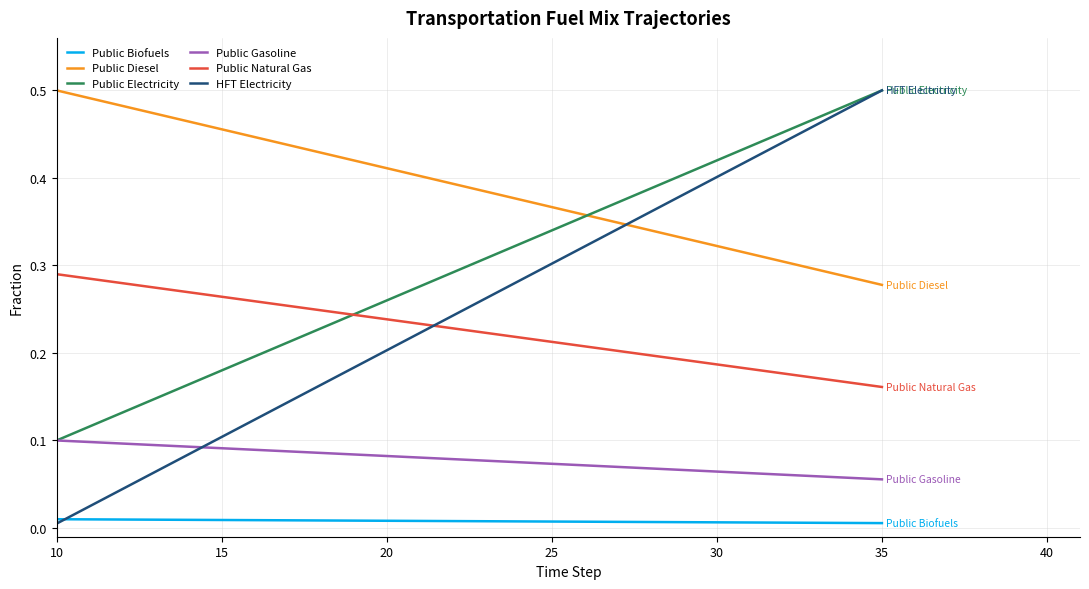

What are all the series names shown in the legend?

Public Biofuels, Public Diesel, Public Electricity, Public Gasoline, Public Natural Gas, HFT Electricity